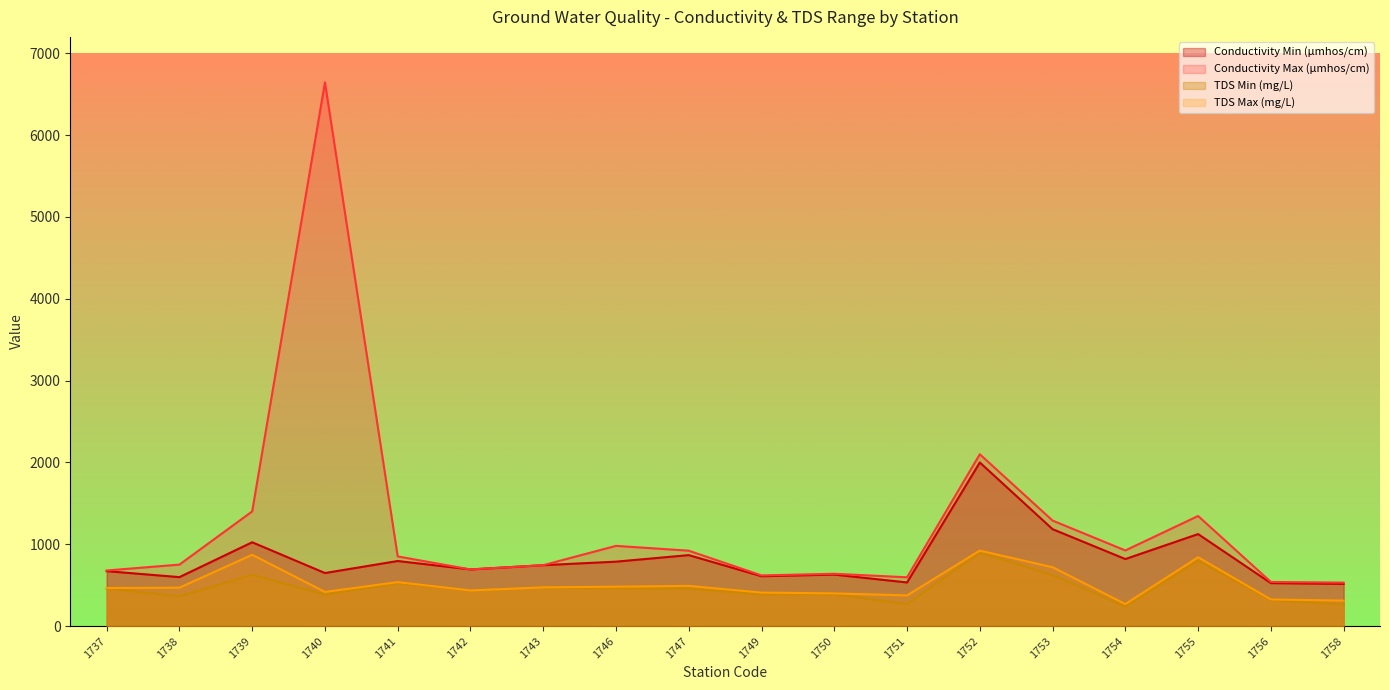

True or false: Conductivity Min (µmhos/cm) has more than 0 points higher than both neighbors.

True